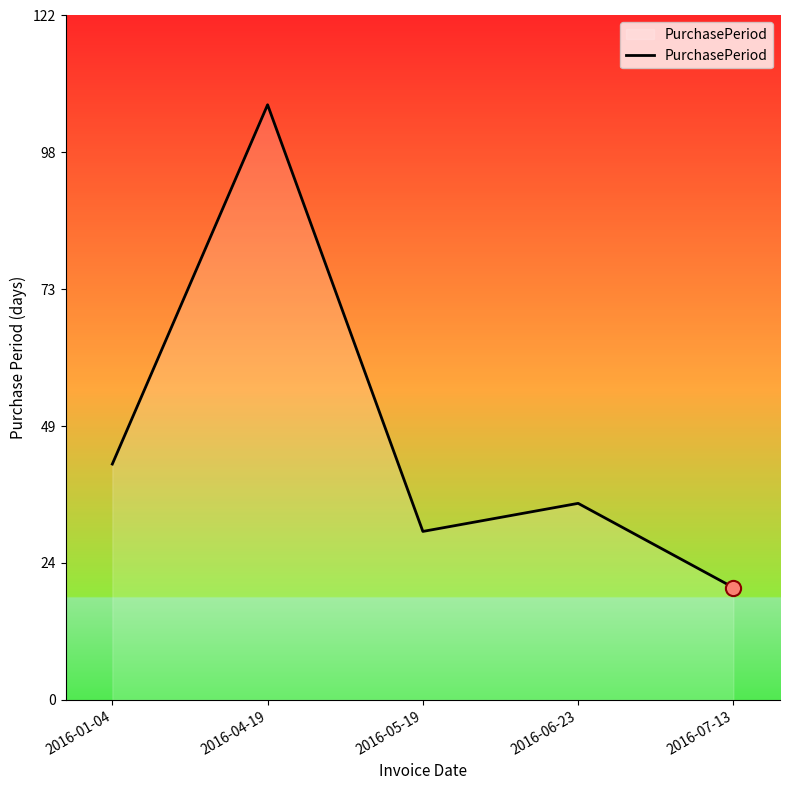

What is the change in value from 2016-01-04 to 2016-07-13?

-22